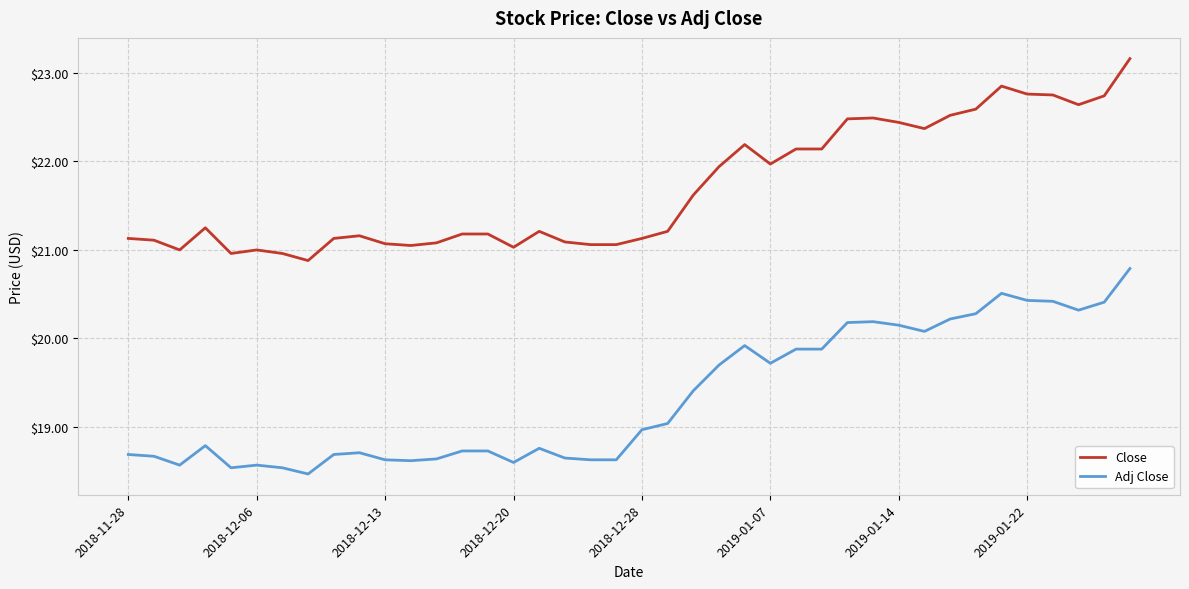

What is the difference between the maximum and minimum values in the Adj Close series?

2.3